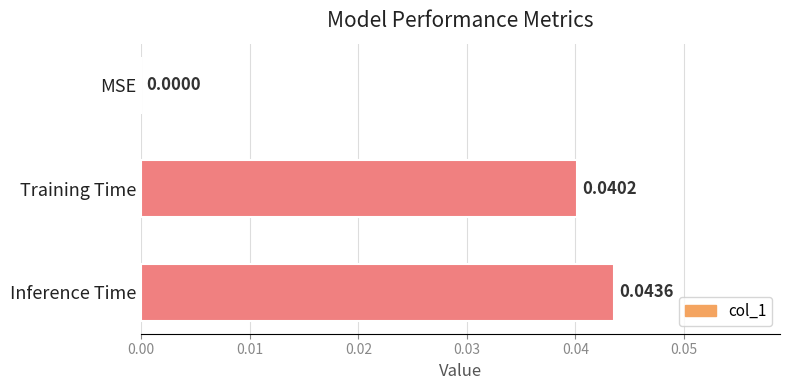

How many values are between 0 and 1?

3